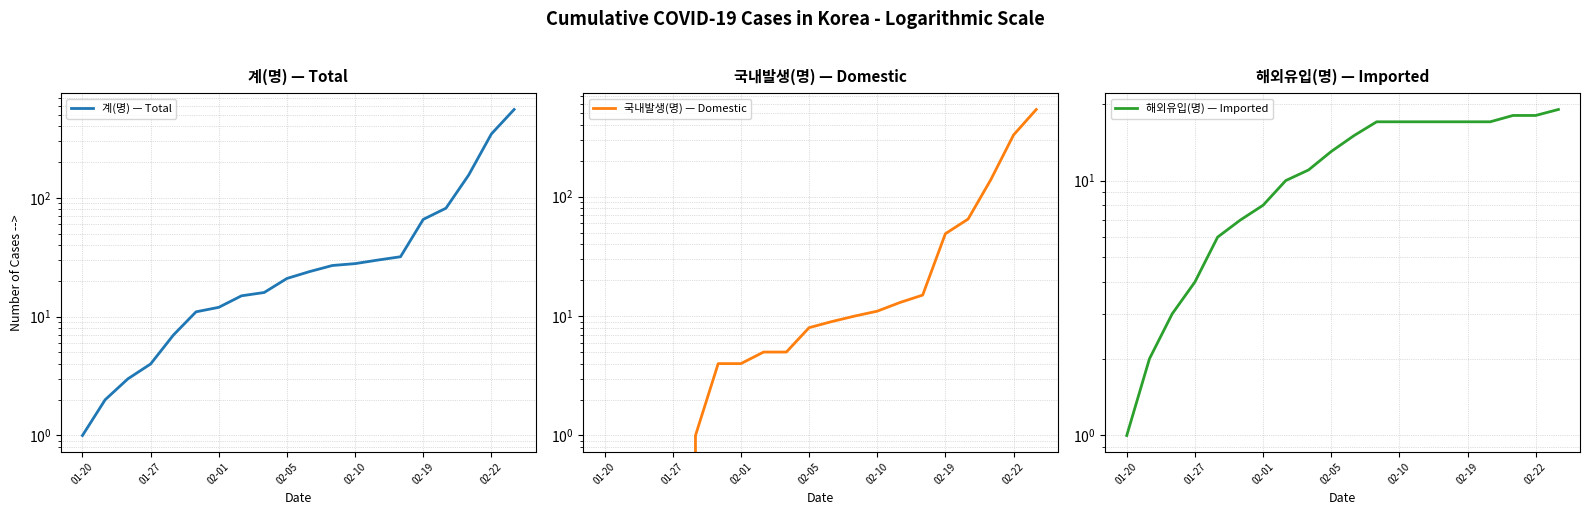

Count the number of data series in this chart.

3